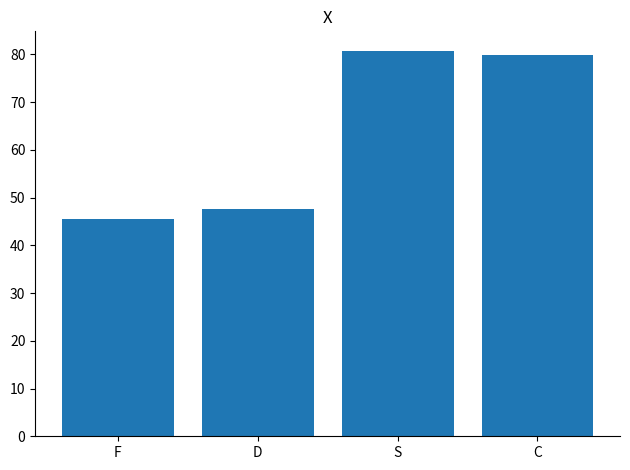

What is the ratio of the value at D to the value at F?

1.0